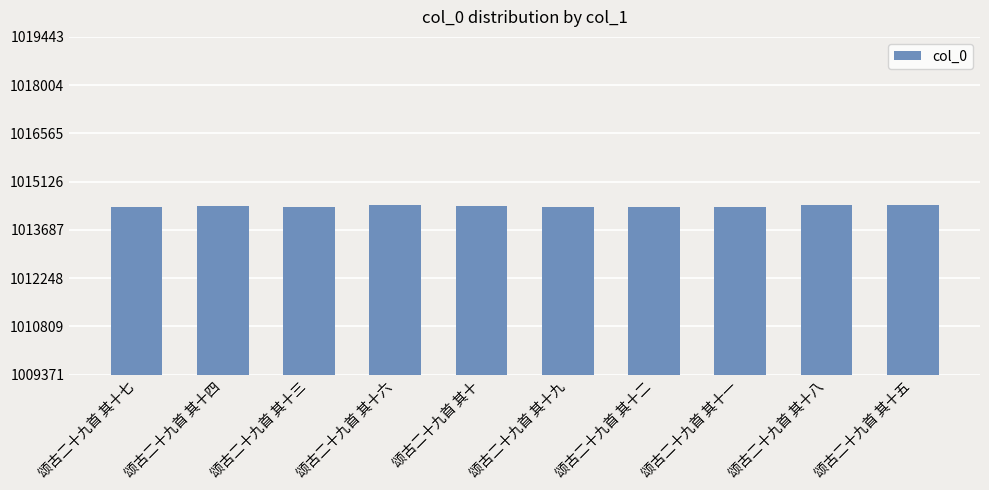

The value at 颂古二十九首 其十二 is 542181. True or false?

False